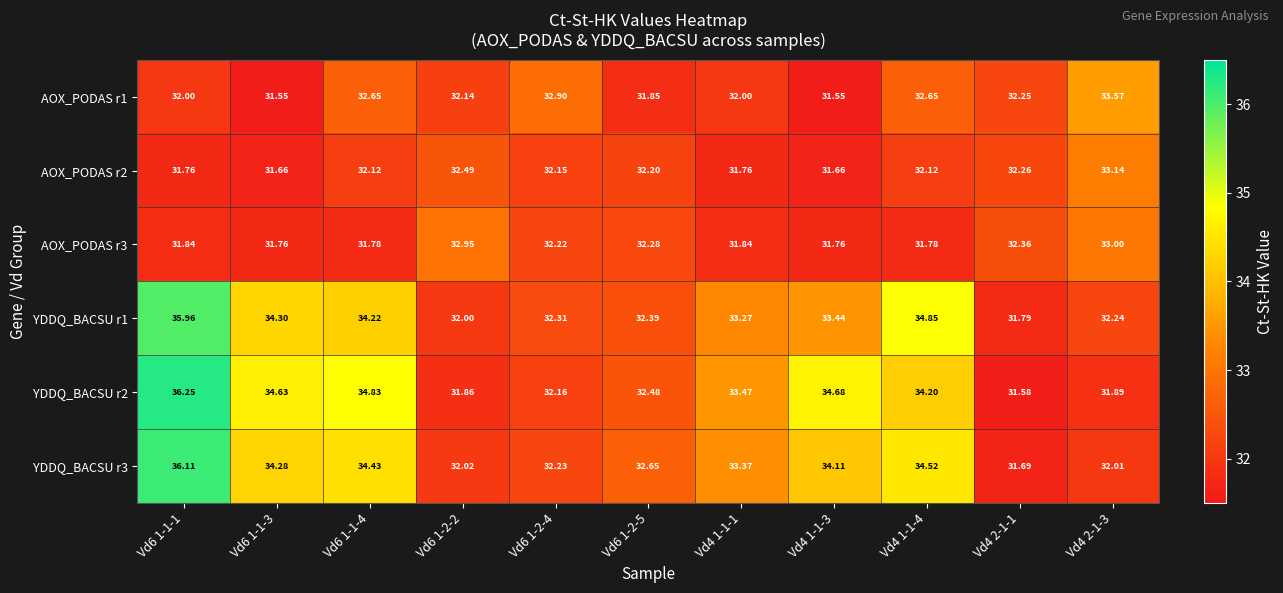

What is the total value across all series at Vd4 1-1-4?

200.1